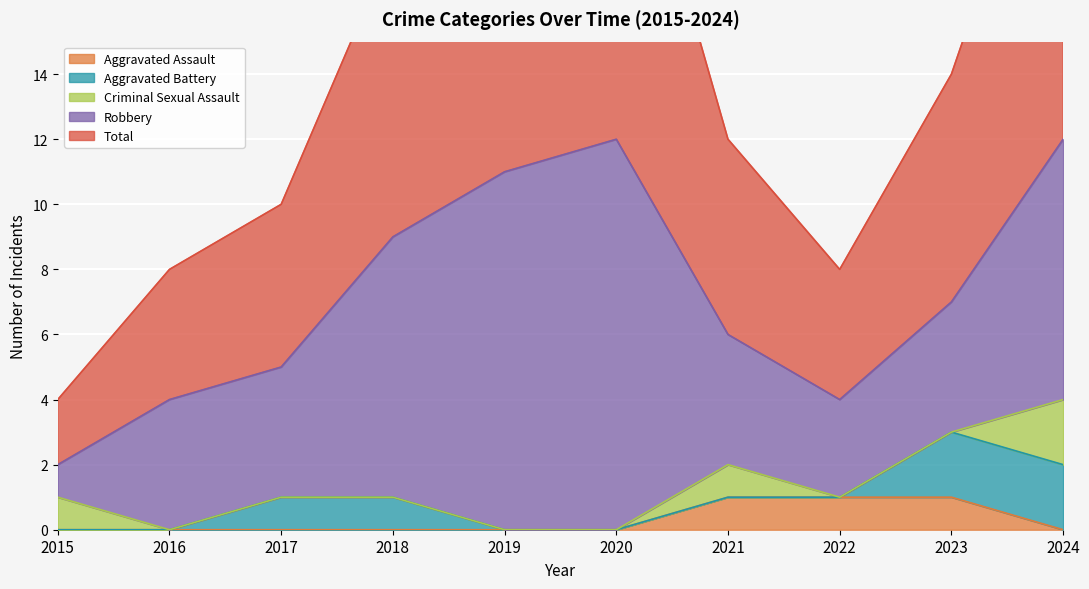

Which label corresponds to the smallest value in the chart?

2015